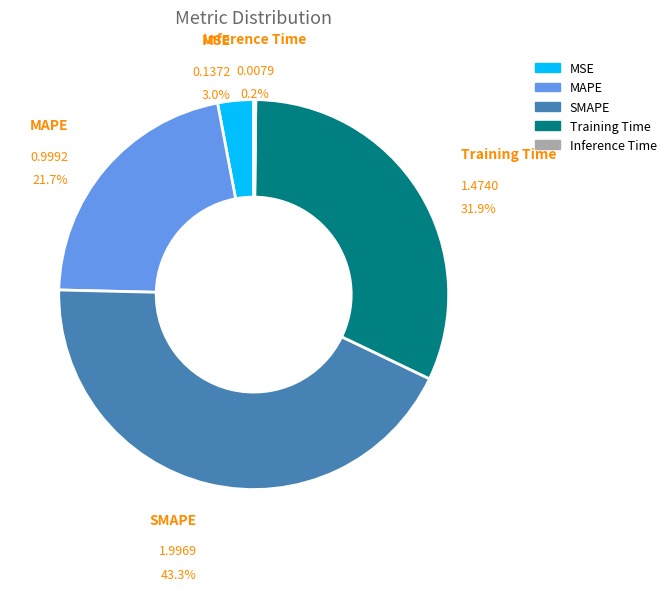

The SMAPE slice represents 43% of the pie. True or false?

True